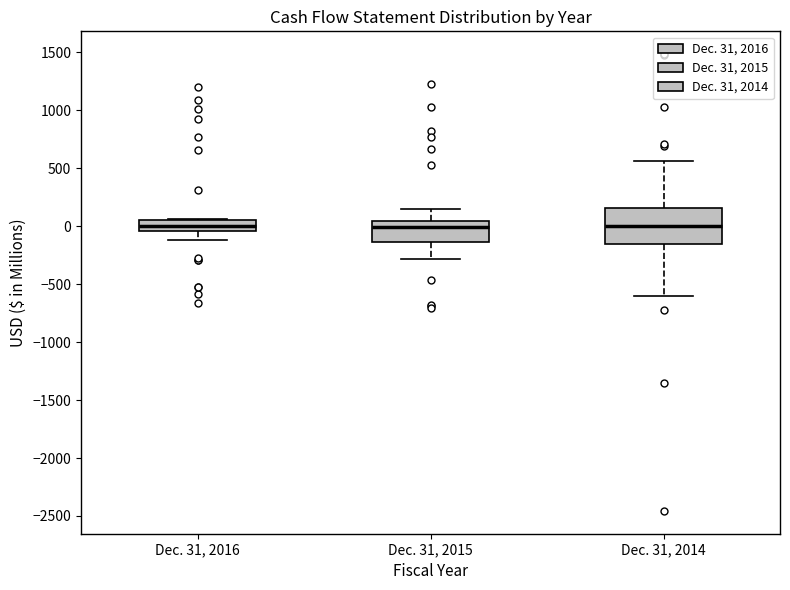

Comparing the boxes themselves (not the whiskers), which one is the tallest?

Dec. 31, 2014